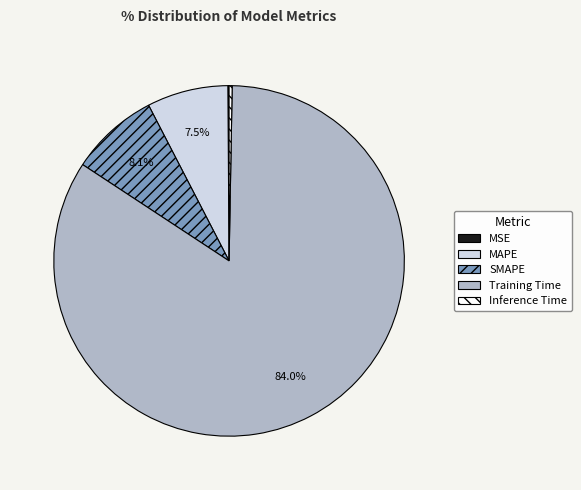

Combined, do SMAPE and Training Time account for over 50%?

Yes